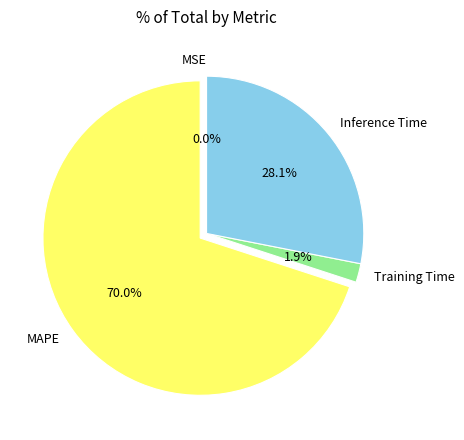

Is there a majority slice in this chart?

Yes